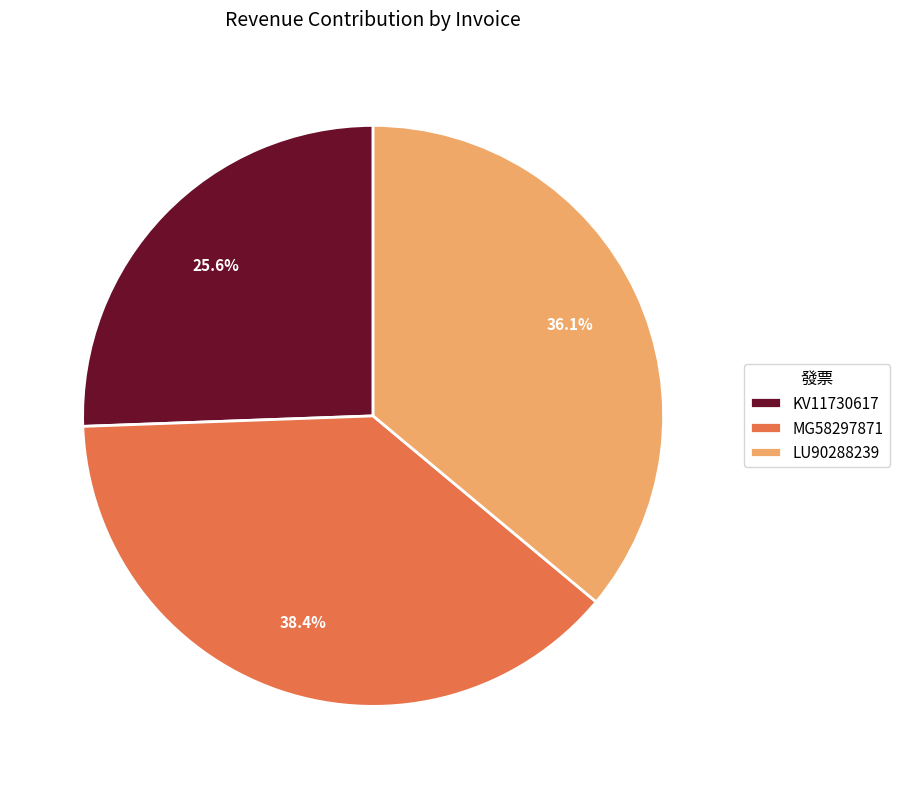

To the nearest percent, what is the difference between the MG58297871 and KV11730617 slice percentages?

13%